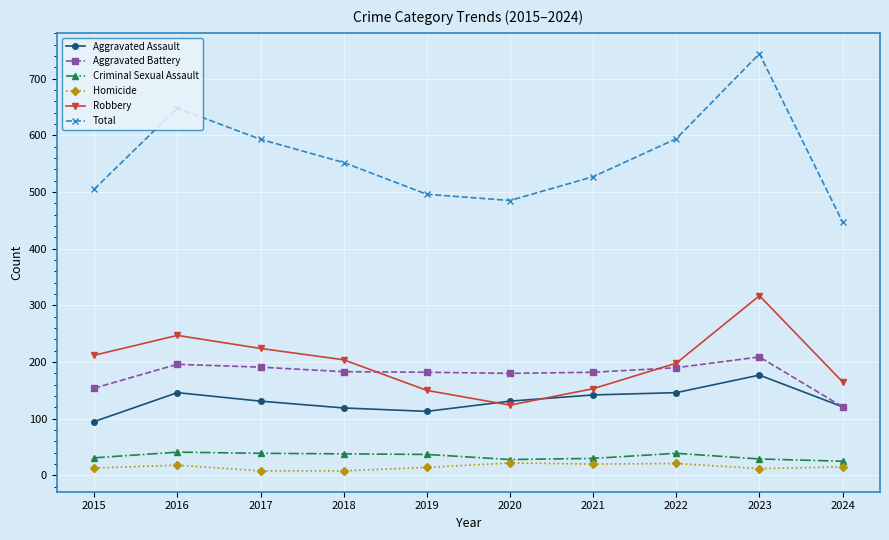

What is the value of the Aggravated Battery point at the 7th from the left?

182